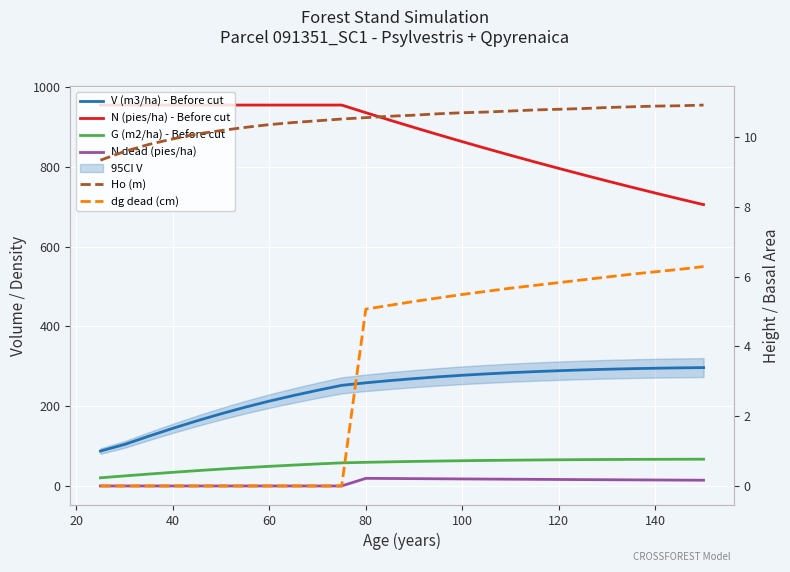

True or false: G (m2/ha) - Before cut and dg dead (cm) intersect in this chart.

False